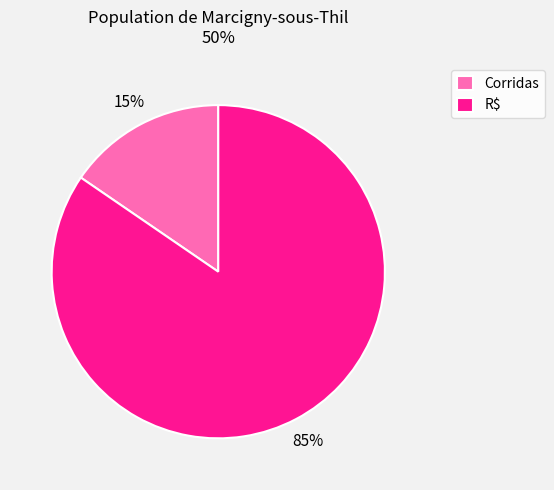

Is there any slice that represents more than half of the pie?

Yes